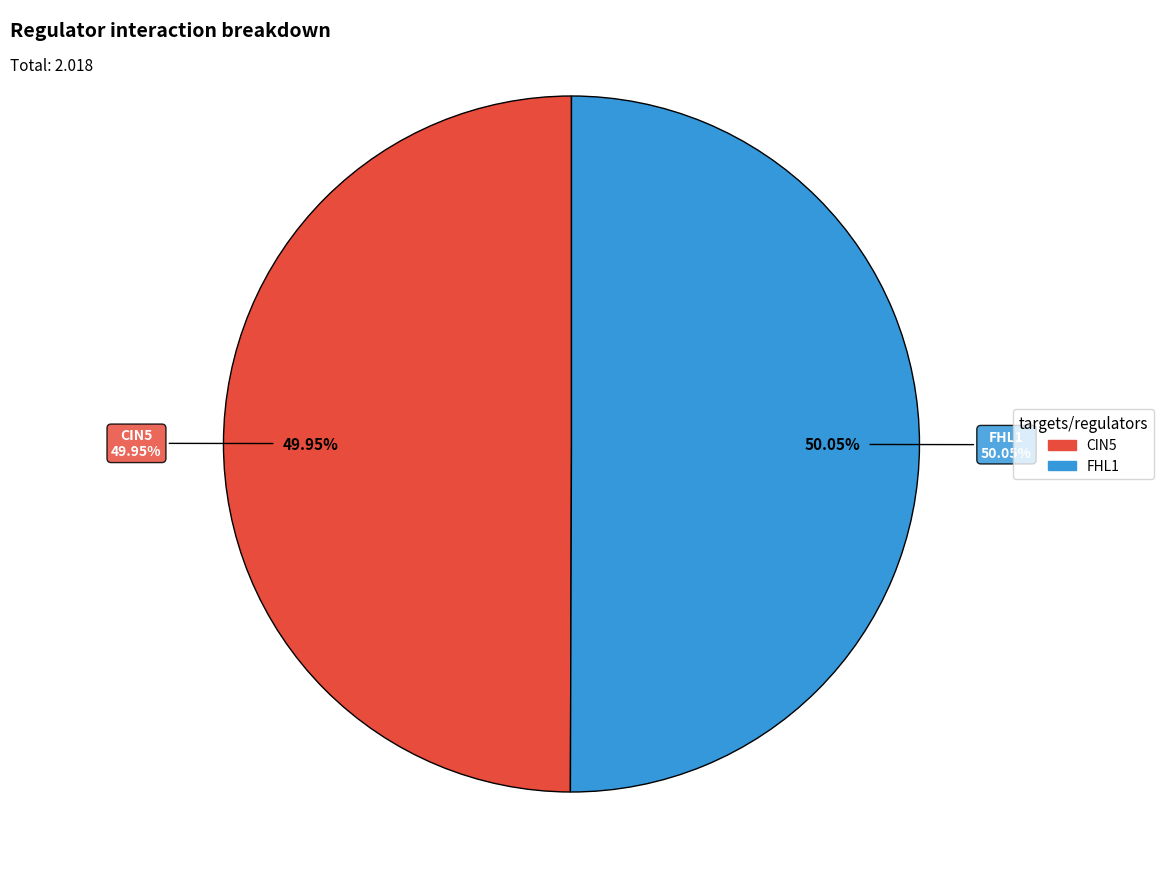

True or false: CIN5 accounts for 59% of the total.

False